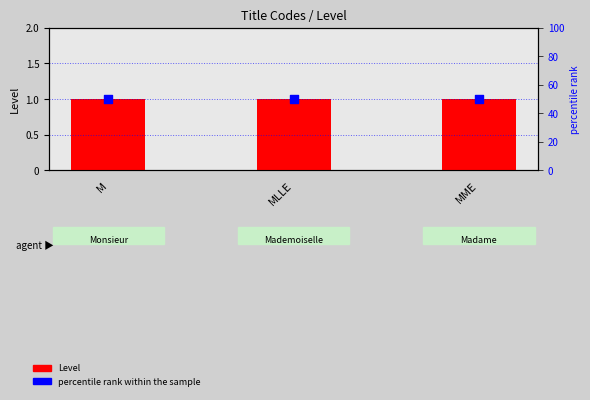

Which series has the largest total across all categories?

percentile rank within the sample